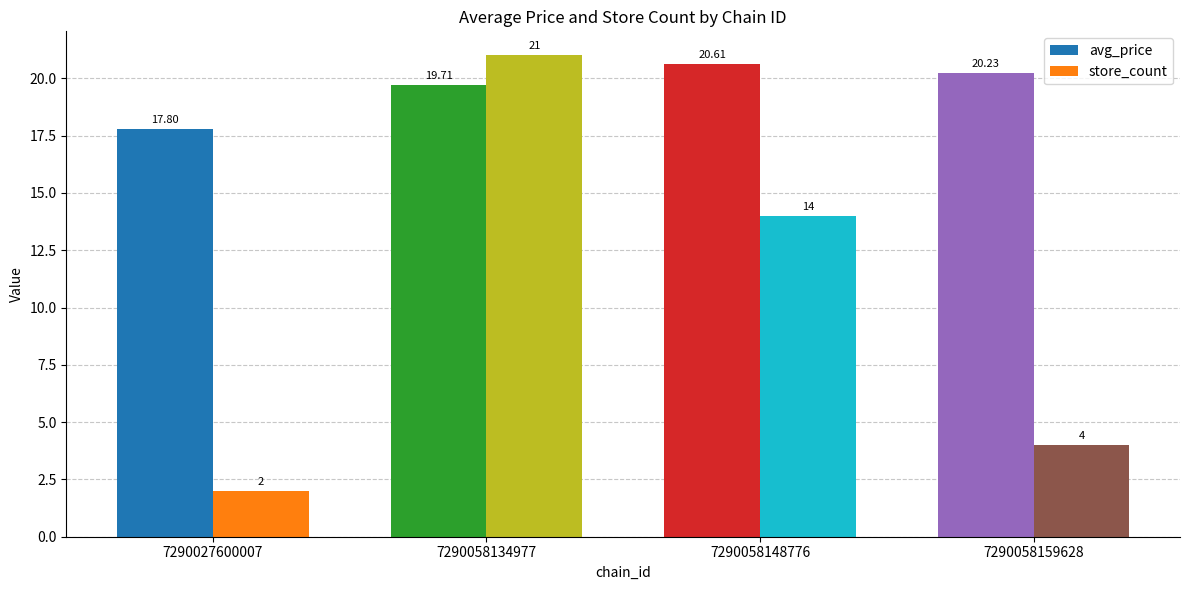

Reading left to right, what are all the values shown in this chart?

avg_price: 7290027600007=17.8	7290058134977=19.7	7290058148776=20.6	7290058159628=20.2
store_count: 7290027600007=2.0	7290058134977=21.0	7290058148776=14.0	7290058159628=4.0